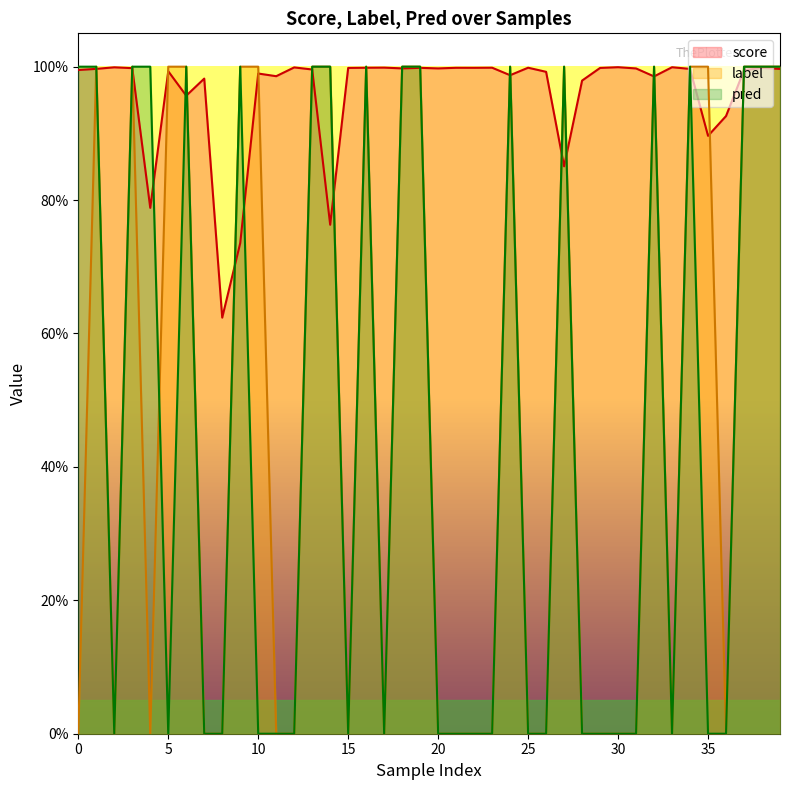

What is the difference between the second highest and minimum values in the label series?

1.0